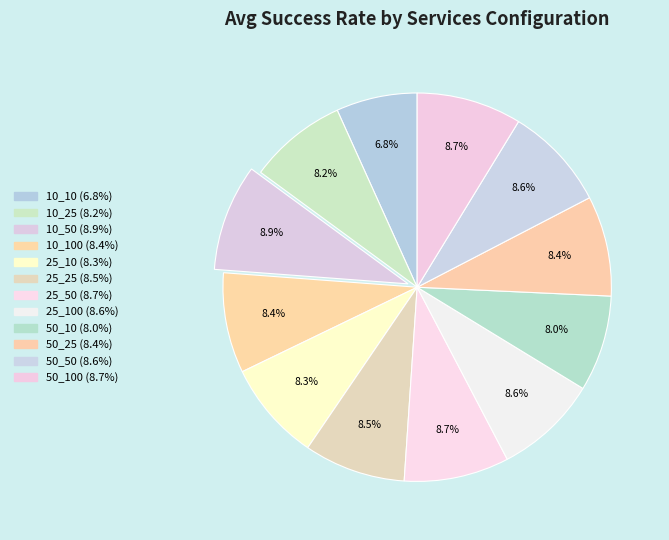

How many slices are in this pie chart?

12